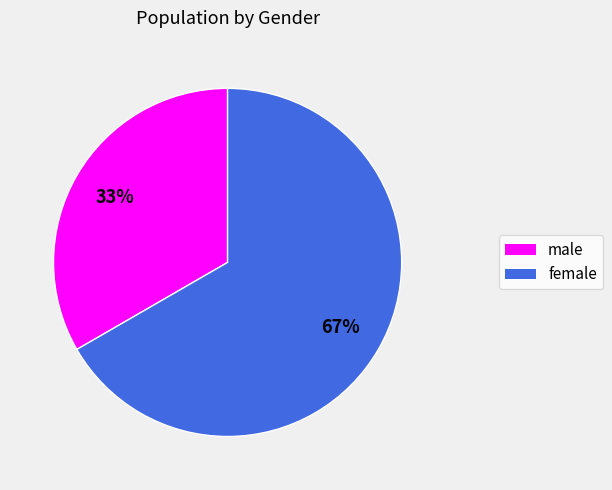

Count the number of slices in the pie.

2